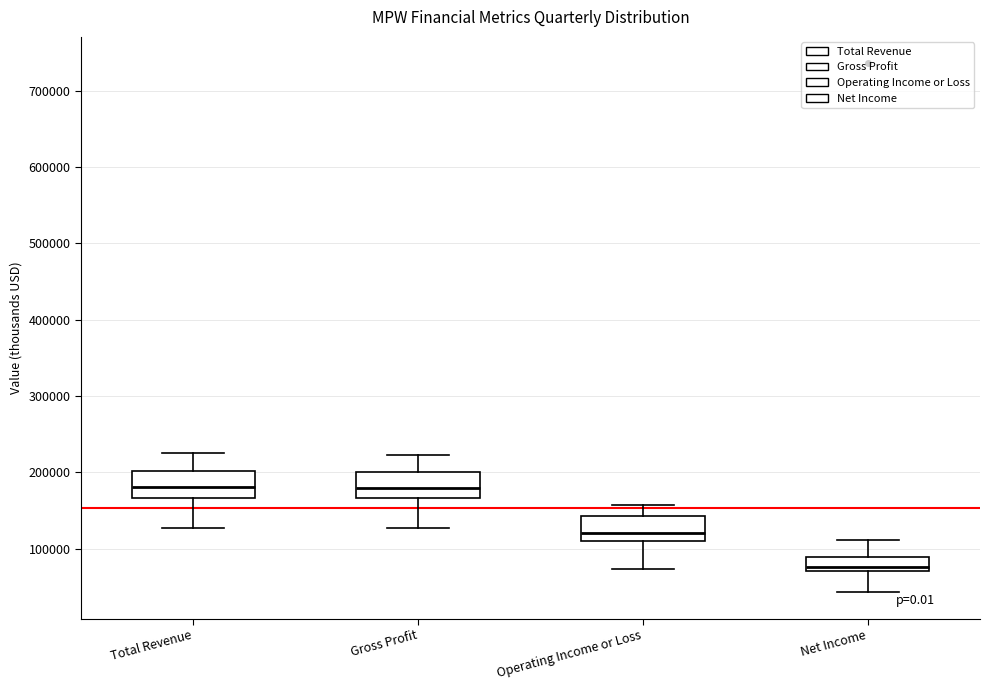

Which box has the lowest median line?

Net Income